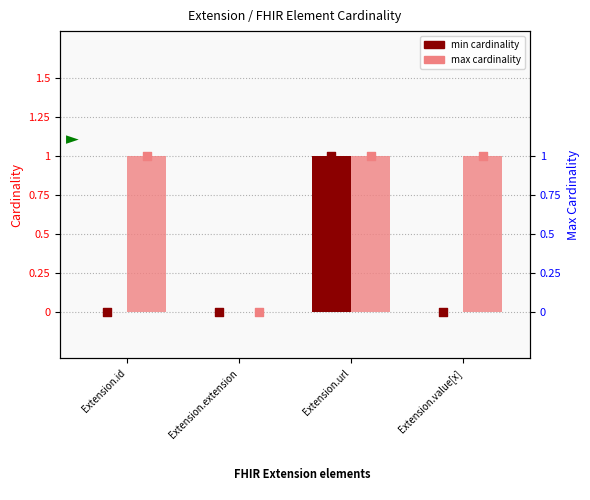

Is the value of max at Extension.id greater than the value of min at Extension.url?

No